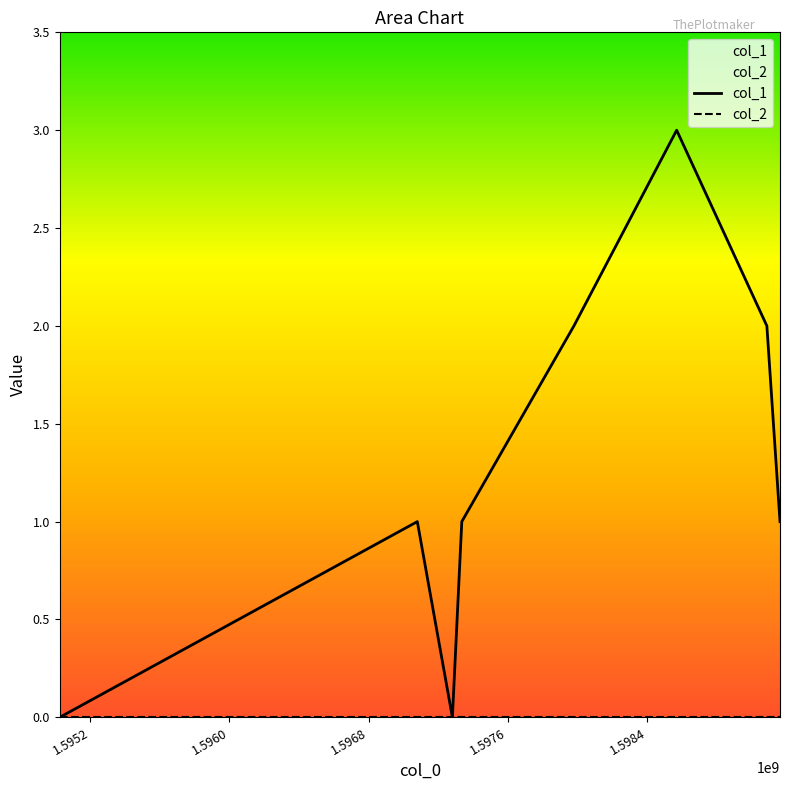

Which series has the largest total across all categories?

col_1